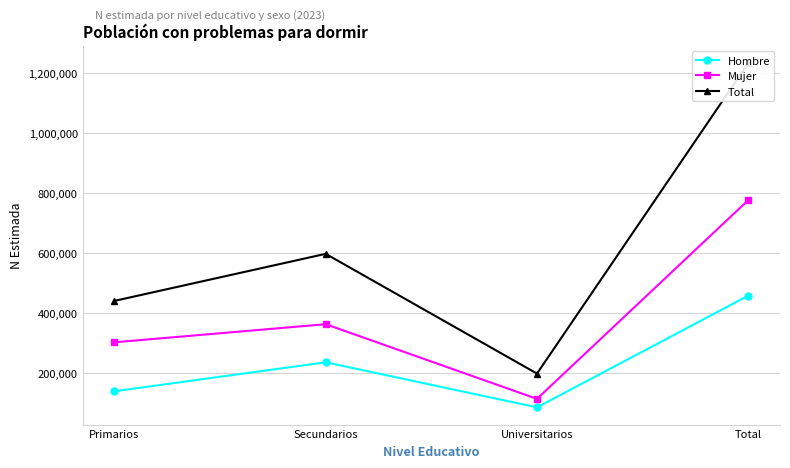

True or false: Total has a value of 596373 at Secundarios.

True